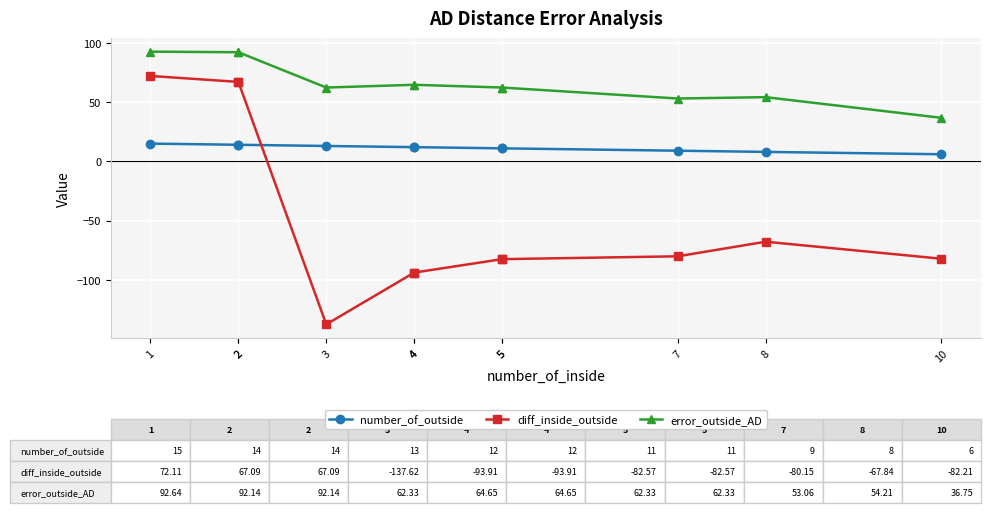

The value of error_outside_AD at 10 is 21.6. True or false?

False